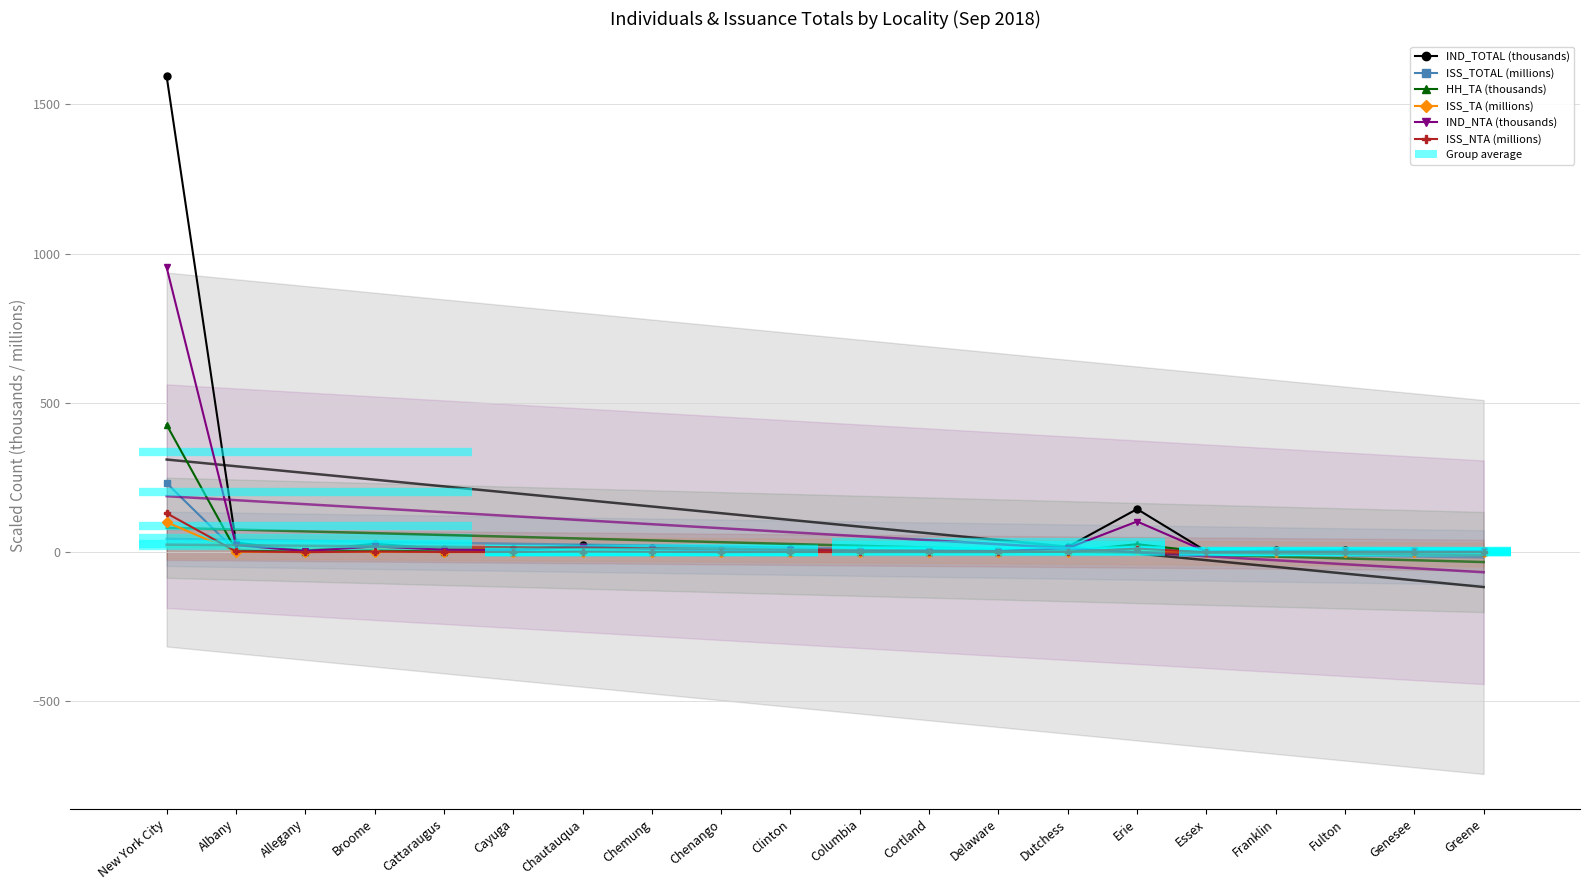

What is the value of the HH_TA (thousands) point at the 13th from the left?

0.8